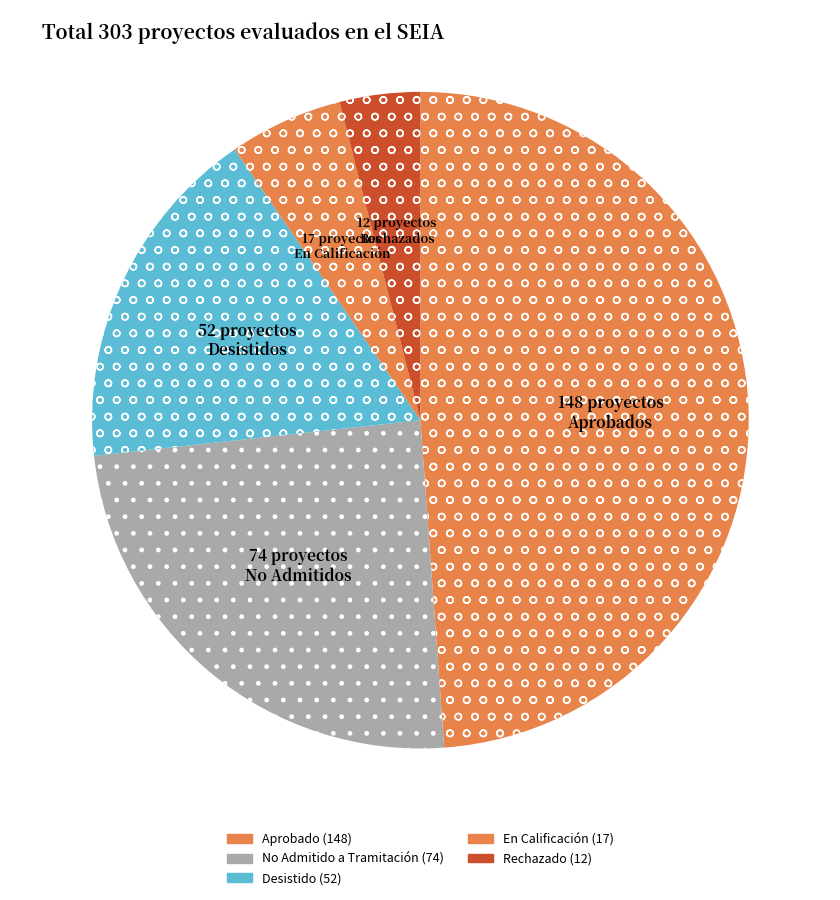

Rank the categories by value from lowest to highest.

Rechazado, En Calificación, Desistido, No Admitido a Tramitación, Aprobado